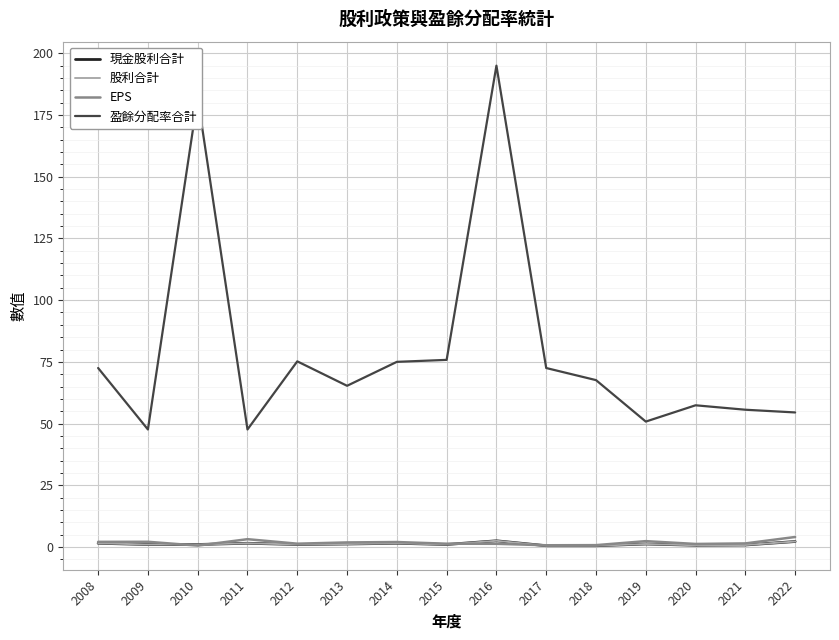

Is it true that 現金股利合計 equals 1.0 at 2015?

True